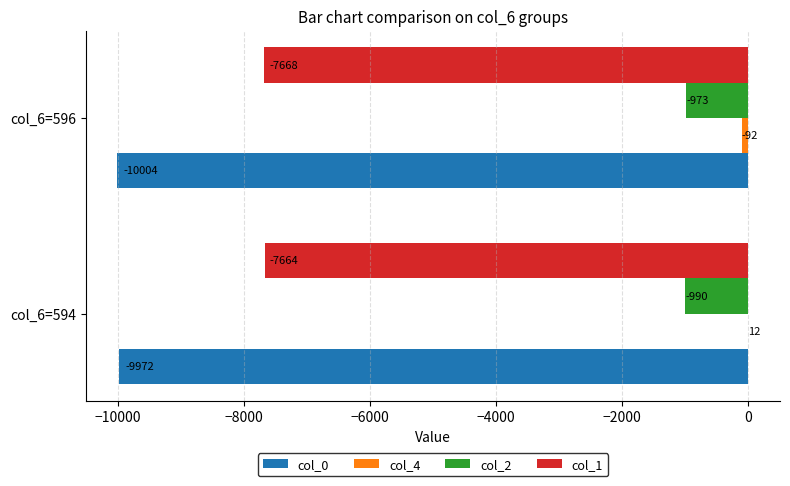

What is the greatest value displayed?

12.5